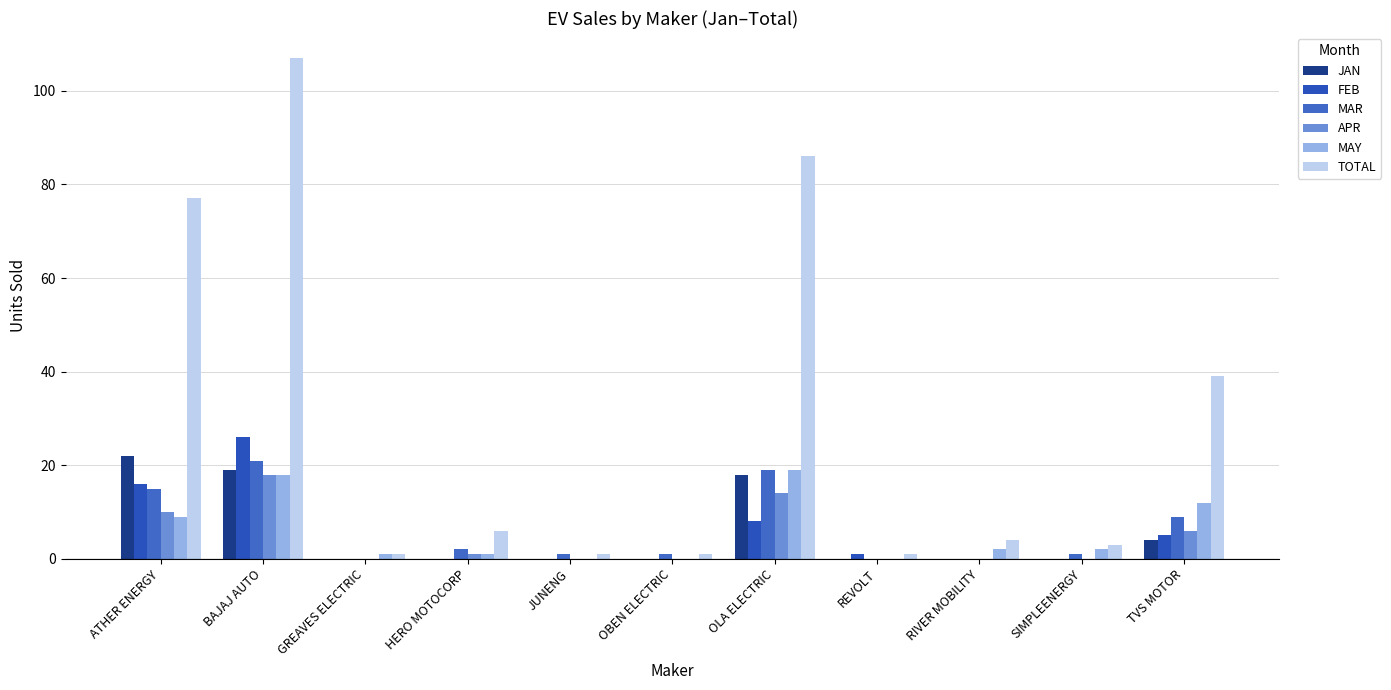

How many categories are shown in the chart?

11